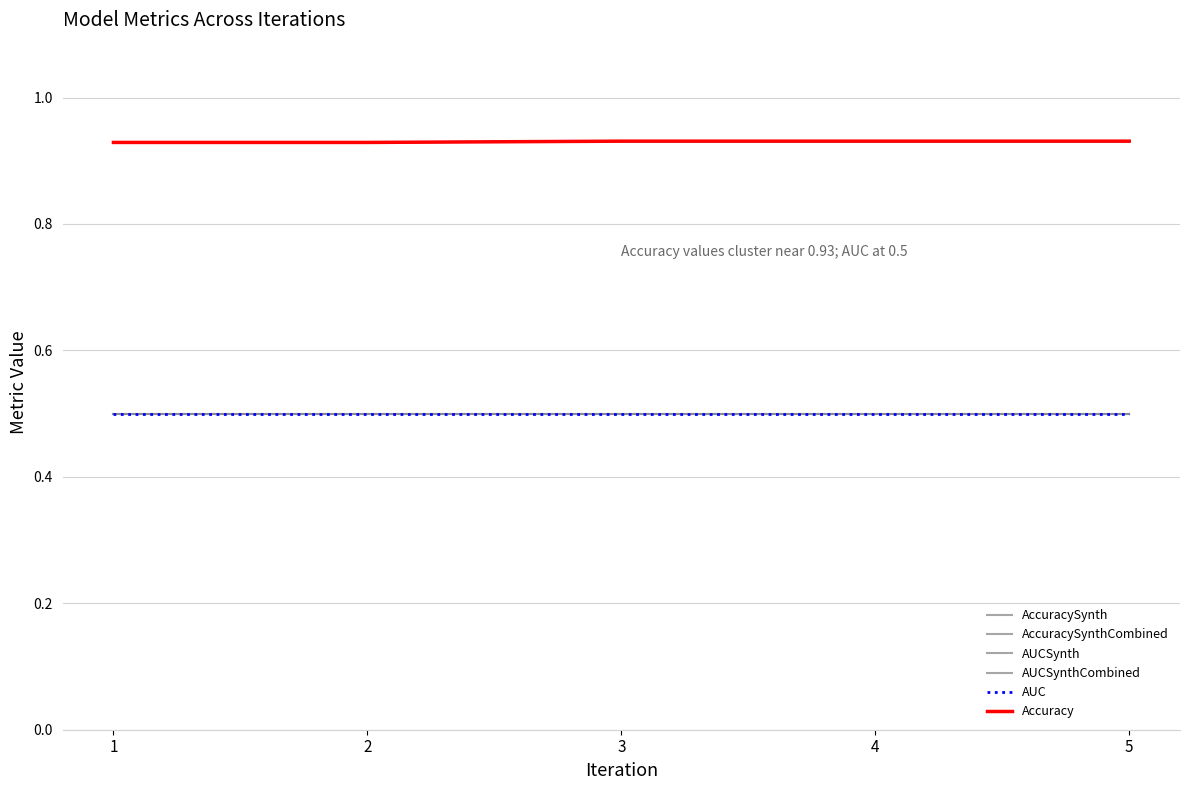

Is this an area chart (filled region under the line)?

No